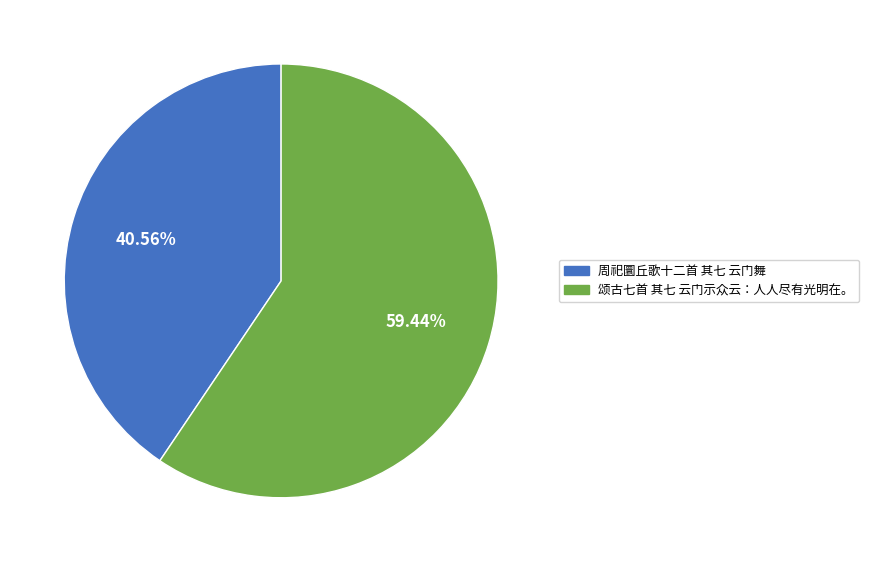

Rank the categories by value from highest to lowest.

颂古七首 其七 云门示众云：人人尽有光明在。, 周祀圜丘歌十二首 其七 云门舞